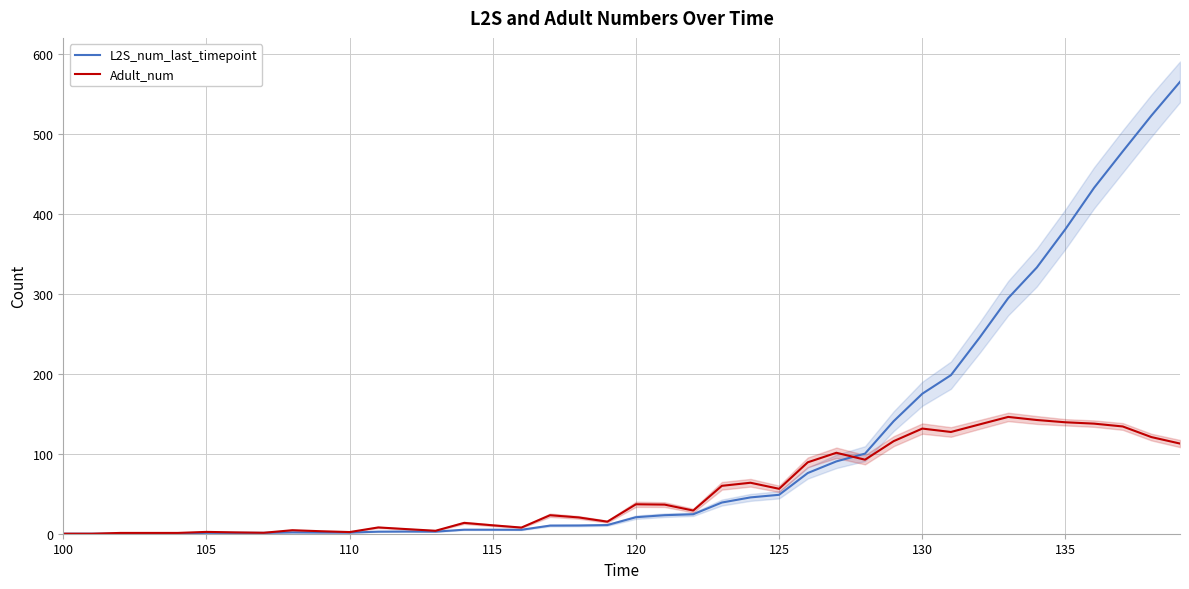

What are all the series names shown in the legend?

L2S_num_last_timepoint, Adult_num